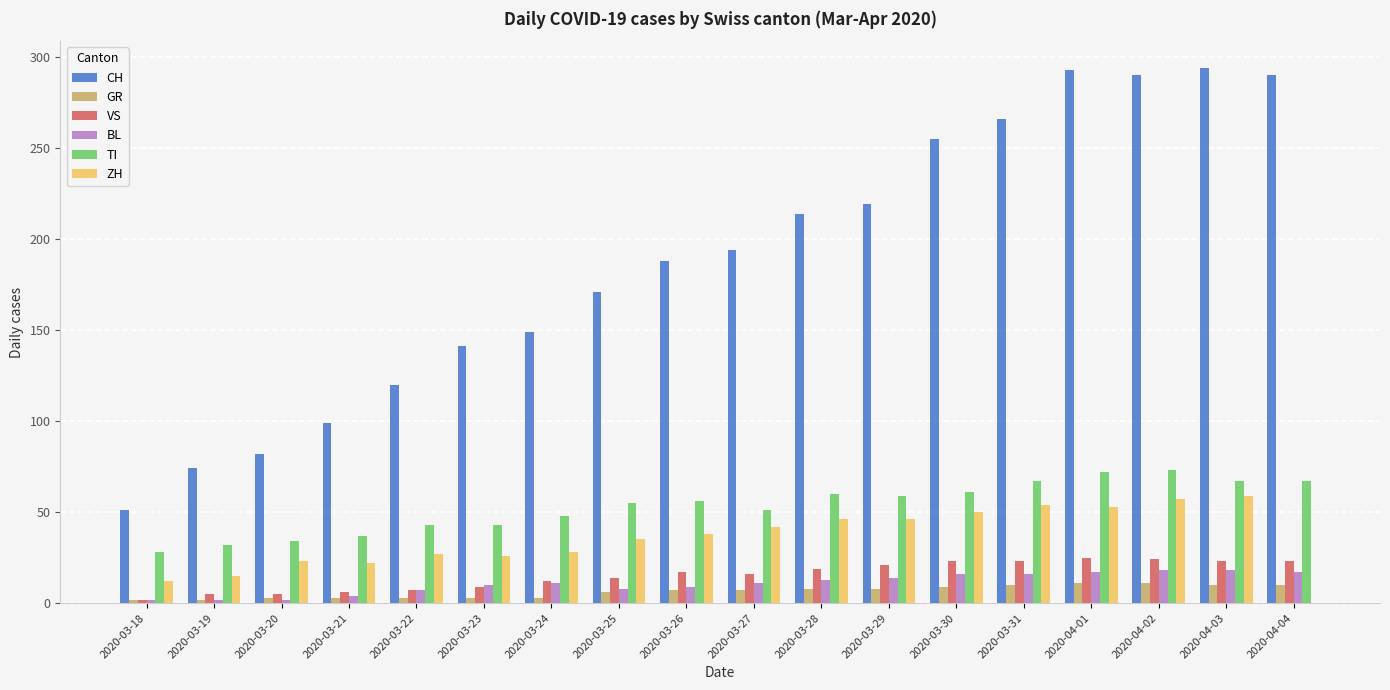

What is the maximum value for GR?

11